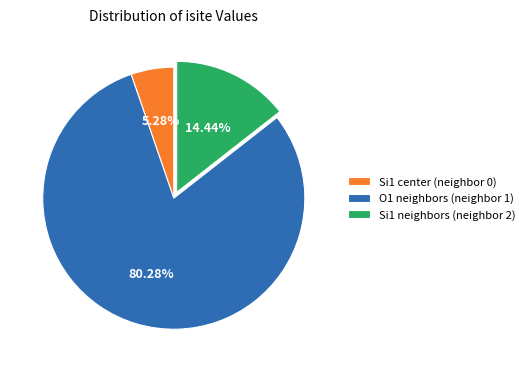

Rank the categories by value from lowest to highest.

Si1 center (neighbor 0), Si1 neighbors (neighbor 2), O1 neighbors (neighbor 1)